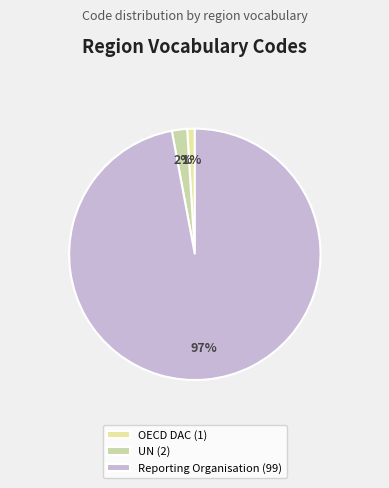

The UN slice represents 2% of the pie. True or false?

True